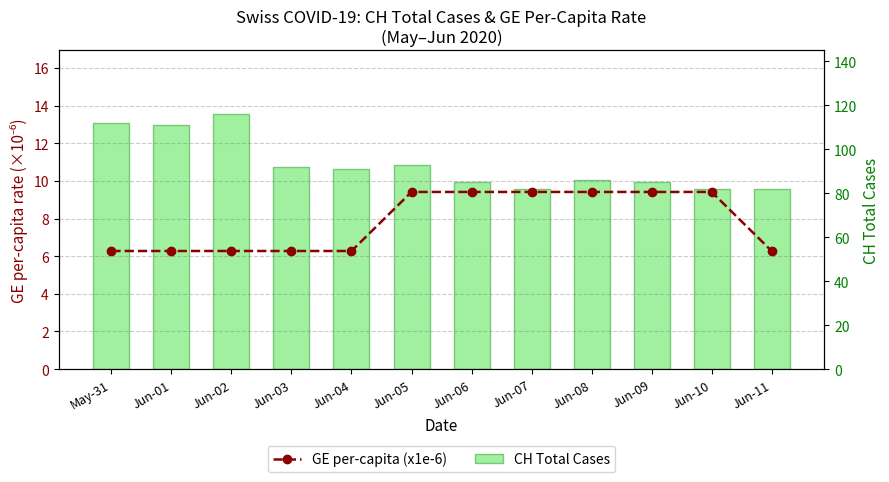

Read the GE per-capita (x1e-6) value at Jun-03.

6.3